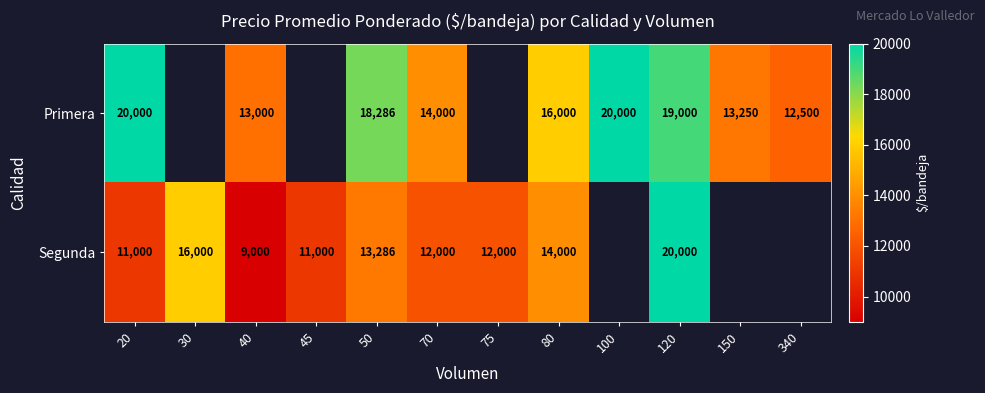

At how many categories does at least one series exceed 17410?

4